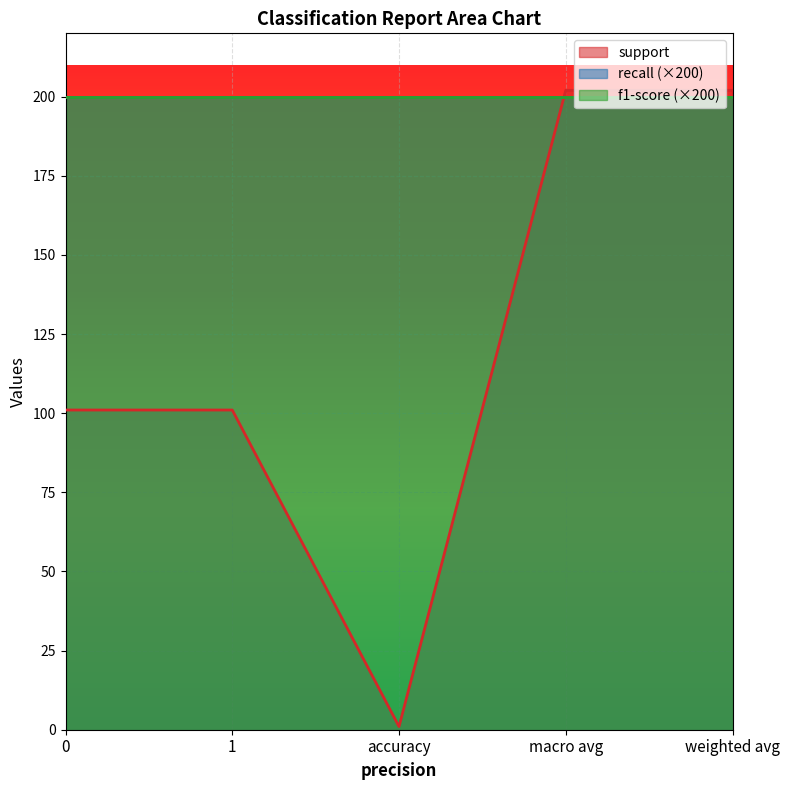

Which label corresponds to the smallest value in the chart?

accuracy